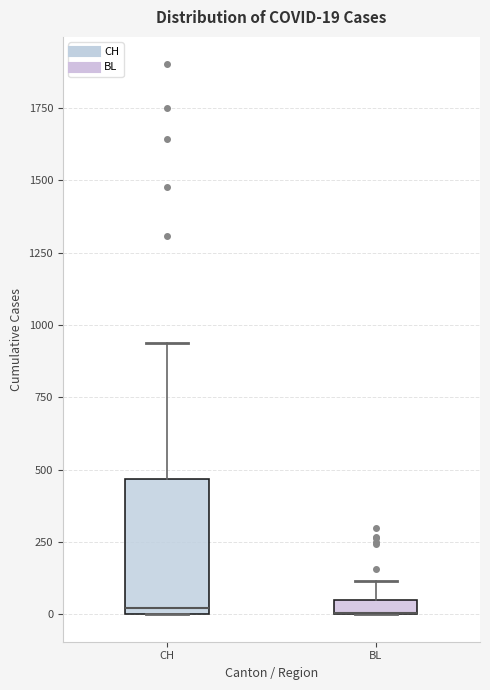

Which box is the tallest, from its lower edge to its upper edge?

CH